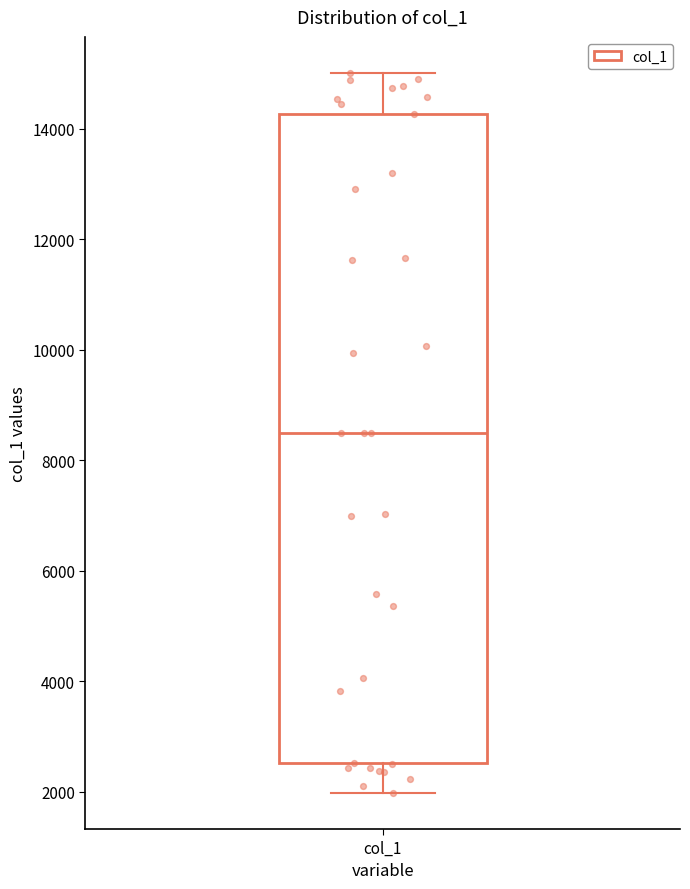

Where is the lower edge of the box for col_1 on the y-axis? The values are not printed on the chart, so give them approximately, as read against the axis.

2600